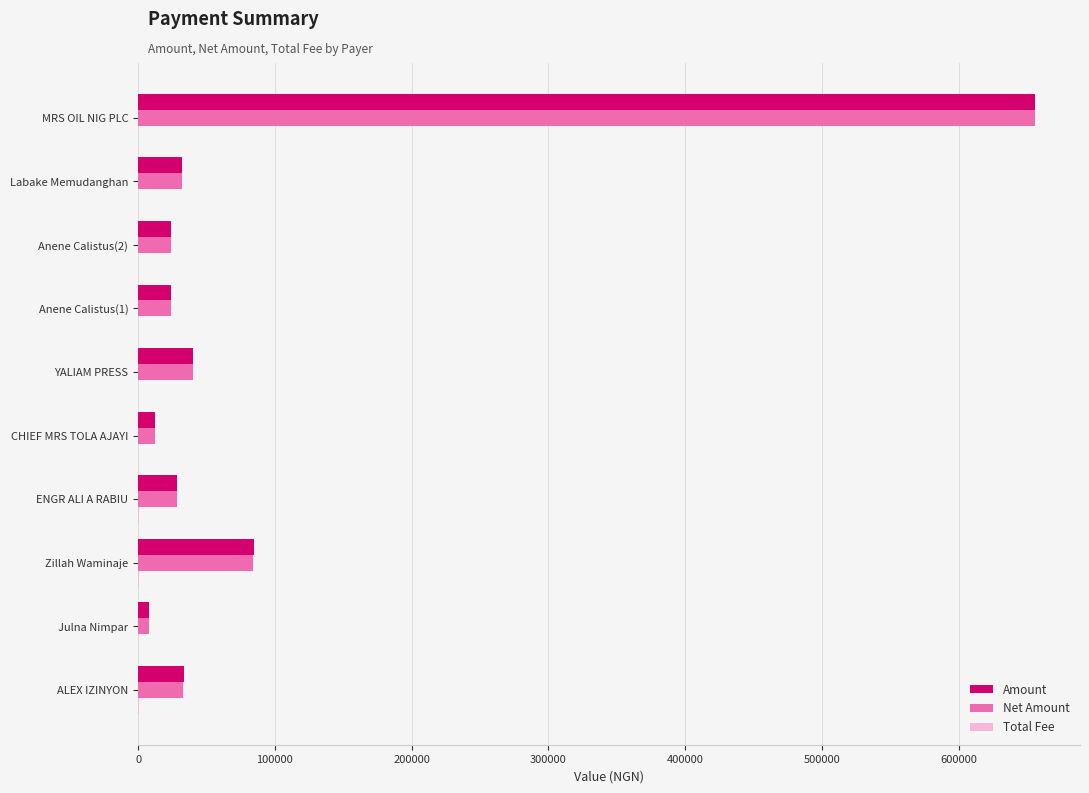

Which category has the highest value across all series?

MRS OIL NIG PLC